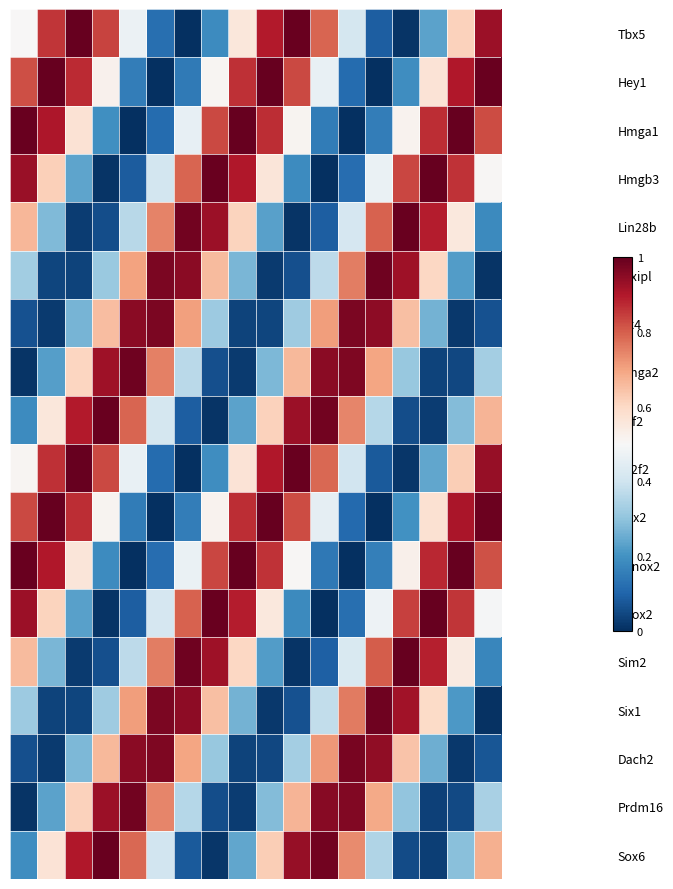

Reading right to left, transcribe all the data shown in this chart.

Tbx5: 0.9	0.6	0.2	0.0	0.1	0.4	0.8	1.0	0.9	0.6	0.2	0.0	0.1	0.5	0.8	1.0	0.9	0.5
Hey1: 1.0	0.9	0.6	0.2	0.0	0.1	0.5	0.8	1.0	0.9	0.5	0.1	0.0	0.2	0.5	0.9	1.0	0.8
Hmga1: 0.8	1.0	0.9	0.5	0.2	0.0	0.2	0.5	0.9	1.0	0.8	0.5	0.1	0.0	0.2	0.6	0.9	1.0
Hmgb3: 0.5	0.9	1.0	0.8	0.5	0.1	0.0	0.2	0.6	0.9	1.0	0.8	0.4	0.1	0.0	0.2	0.6	0.9
Lin28b: 0.2	0.6	0.9	1.0	0.8	0.4	0.1	0.0	0.2	0.6	0.9	1.0	0.7	0.4	0.1	0.0	0.3	0.7
Mlxipl: 0.0	0.2	0.6	0.9	1.0	0.8	0.4	0.1	0.0	0.3	0.7	1.0	1.0	0.7	0.3	0.0	0.0	0.3
Six4: 0.1	0.0	0.3	0.7	0.9	1.0	0.7	0.3	0.0	0.0	0.3	0.7	1.0	0.9	0.7	0.3	0.0	0.1
Hmga2: 0.3	0.0	0.0	0.3	0.7	1.0	1.0	0.7	0.3	0.0	0.1	0.4	0.8	1.0	0.9	0.6	0.2	0.0
Hsf2: 0.7	0.3	0.0	0.1	0.4	0.7	1.0	0.9	0.6	0.2	0.0	0.1	0.4	0.8	1.0	0.9	0.6	0.2
Nr2f2: 0.9	0.6	0.2	0.0	0.1	0.4	0.8	1.0	0.9	0.6	0.2	0.0	0.1	0.5	0.8	1.0	0.9	0.5
Pitx2: 1.0	0.9	0.6	0.2	0.0	0.1	0.5	0.8	1.0	0.9	0.5	0.2	0.0	0.2	0.5	0.9	1.0	0.8
Pknox2: 0.8	1.0	0.9	0.5	0.2	0.0	0.1	0.5	0.9	1.0	0.8	0.5	0.1	0.0	0.2	0.6	0.9	1.0
Shox2: 0.5	0.9	1.0	0.8	0.5	0.1	0.0	0.2	0.6	0.9	1.0	0.8	0.4	0.1	0.0	0.2	0.6	0.9
Sim2: 0.2	0.5	0.9	1.0	0.8	0.4	0.1	0.0	0.2	0.6	0.9	1.0	0.8	0.4	0.1	0.0	0.3	0.7
Six1: 0.0	0.2	0.6	0.9	1.0	0.8	0.4	0.1	0.0	0.3	0.7	0.9	1.0	0.7	0.3	0.0	0.0	0.3
Dach2: 0.1	0.0	0.3	0.6	0.9	1.0	0.7	0.3	0.0	0.0	0.3	0.7	1.0	1.0	0.7	0.3	0.0	0.1
Prdm16: 0.3	0.0	0.0	0.3	0.7	1.0	1.0	0.7	0.3	0.0	0.1	0.4	0.7	1.0	0.9	0.6	0.2	0.0
Sox6: 0.7	0.3	0.0	0.1	0.3	0.7	1.0	0.9	0.6	0.2	0.0	0.1	0.4	0.8	1.0	0.9	0.6	0.2